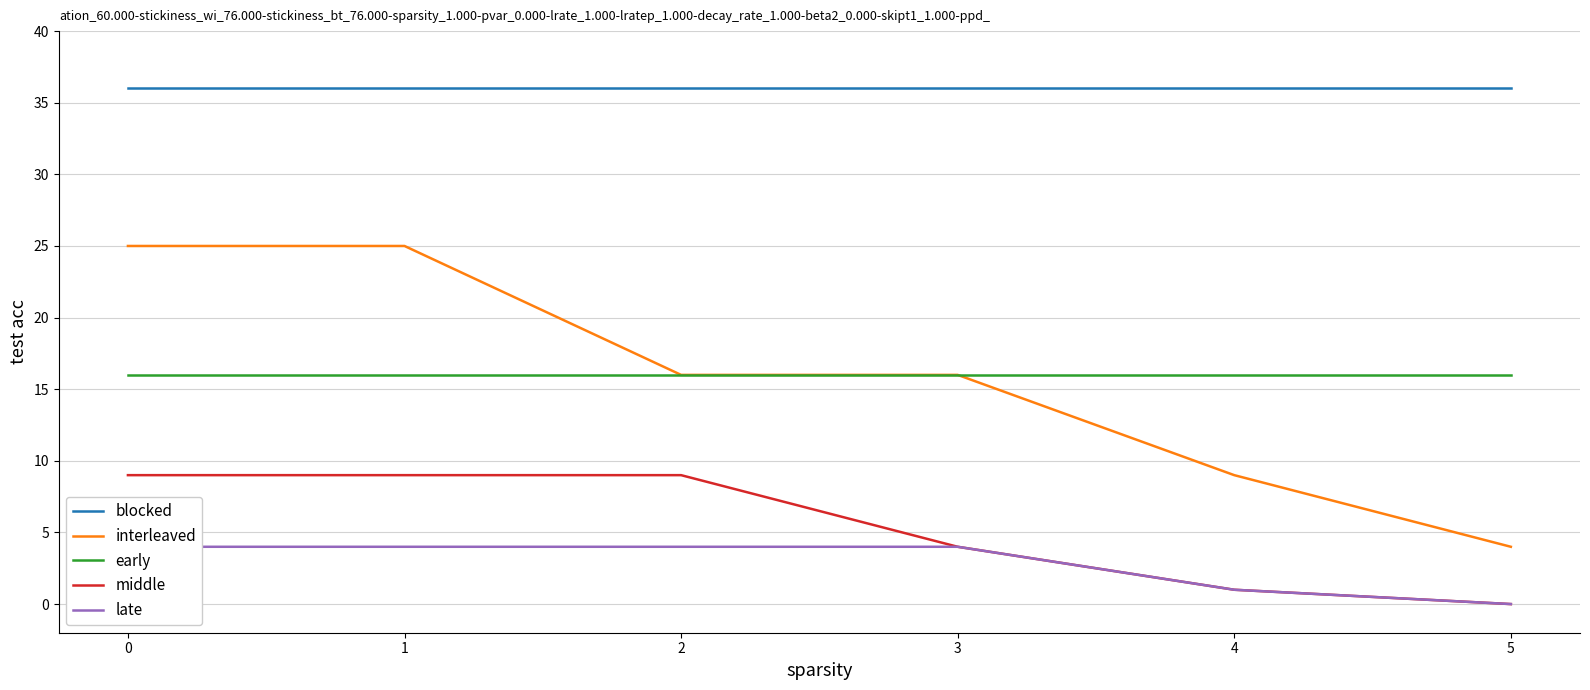

Count the number of data series in this chart.

5